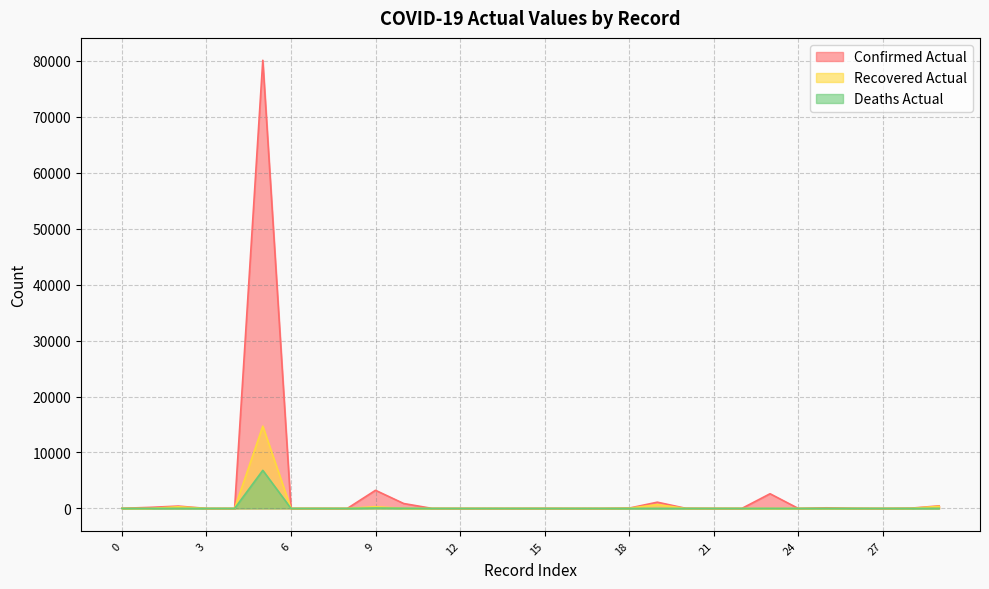

Between 18 and 14, which is larger?

18